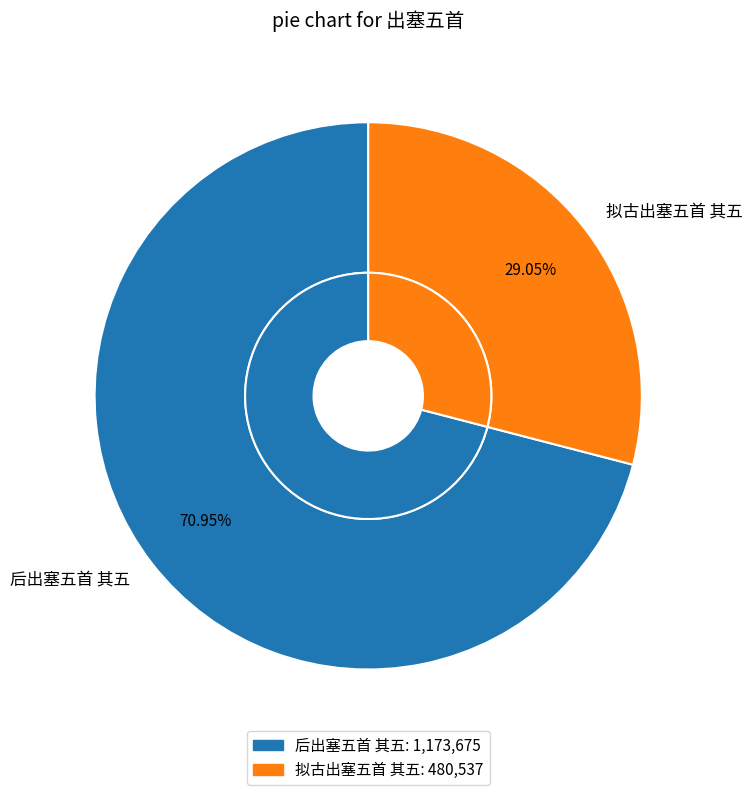

What is the ratio of the value at 后出塞五首 其五 to the value at 拟古出塞五首 其五?

2.4